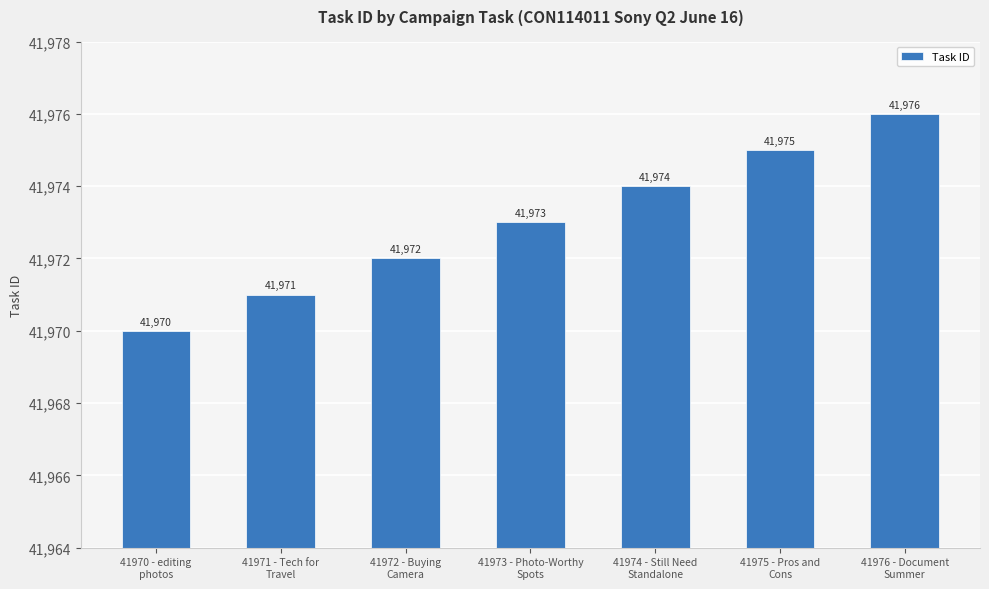

Where is the data nearest to the value 41973?

41973 - Photo-Worthy
Spots